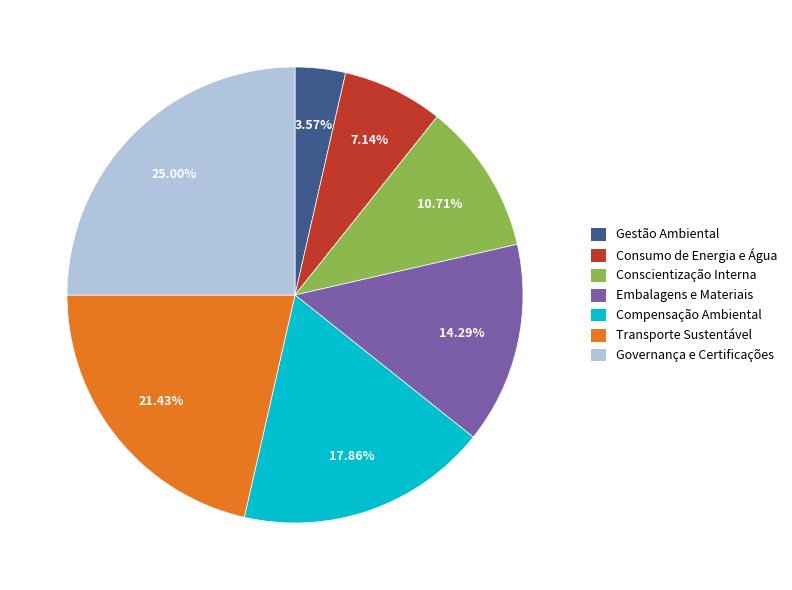

True or false: Transporte Sustentável accounts for 31% of the total.

False